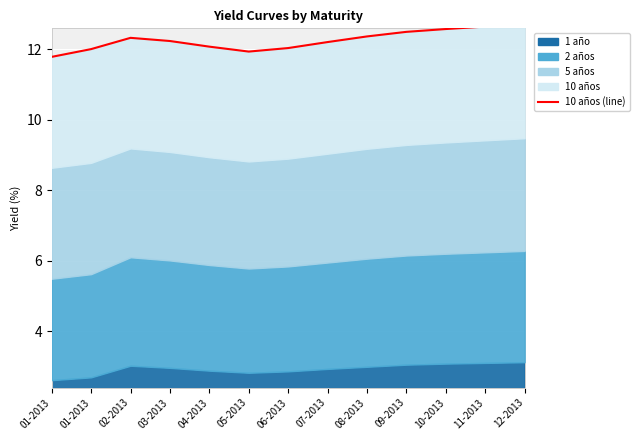

What is the difference between the maximum and minimum values?

0.9